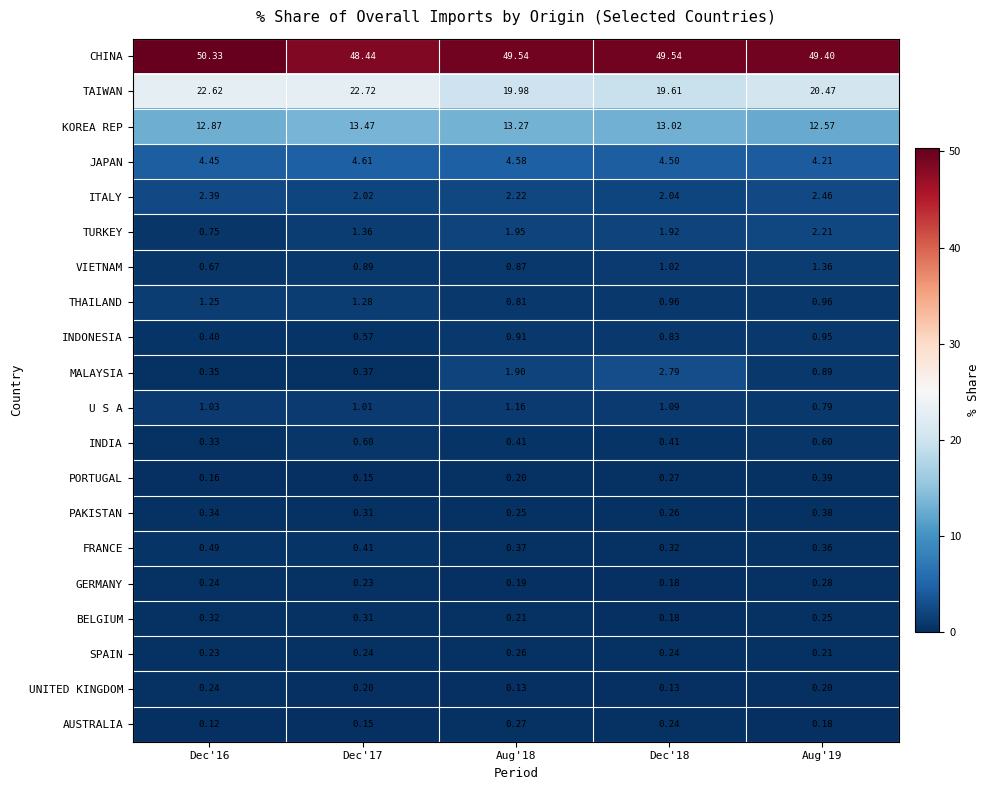

Which series has the largest total across all categories?

CHINA